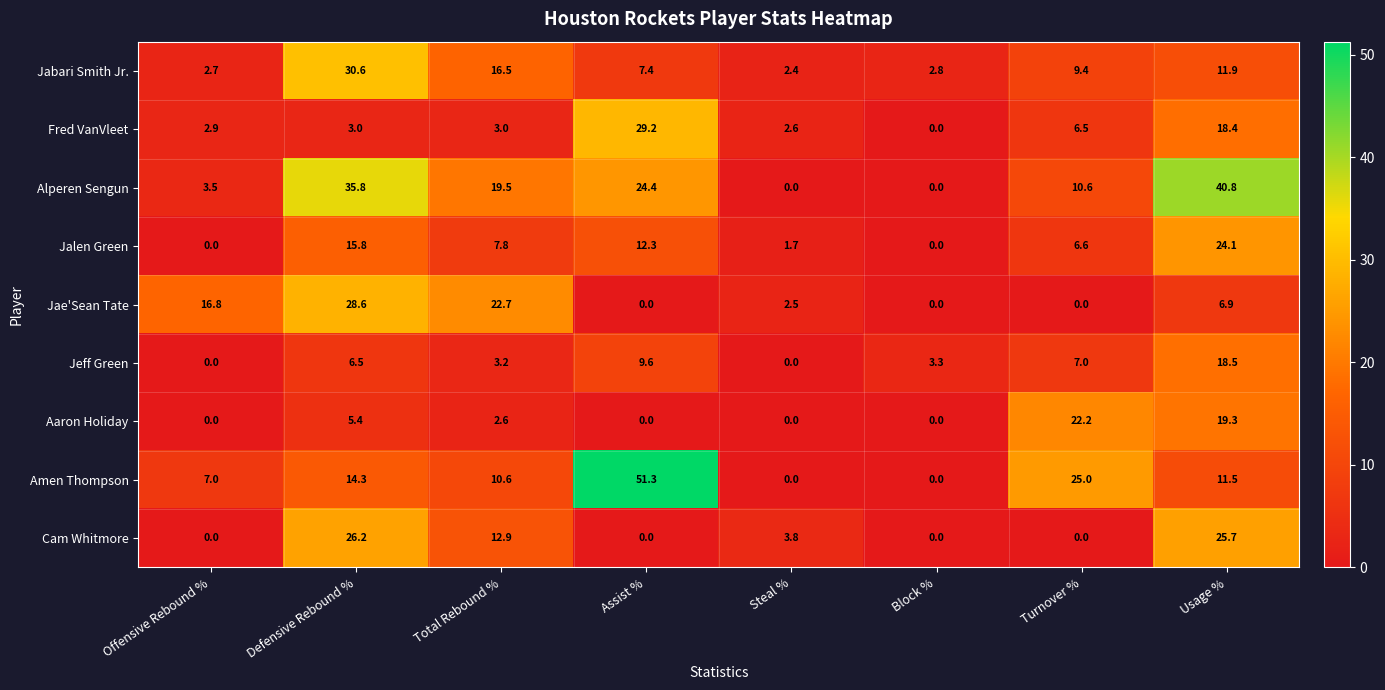

At which label does Jalen Green first exceed 7?

Defensive Rebound %